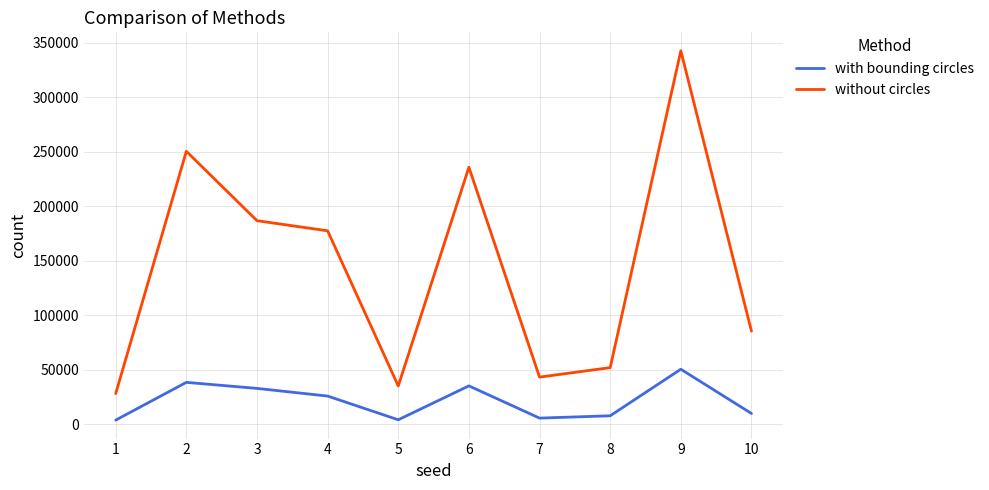

What is the difference between the with bounding circles values at 6 and 5?

31080